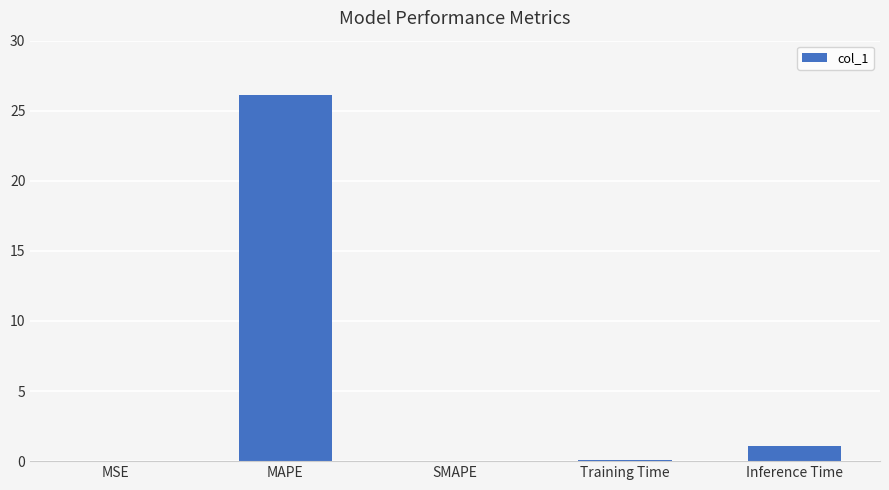

Which has a higher value, Inference Time or MAPE?

MAPE